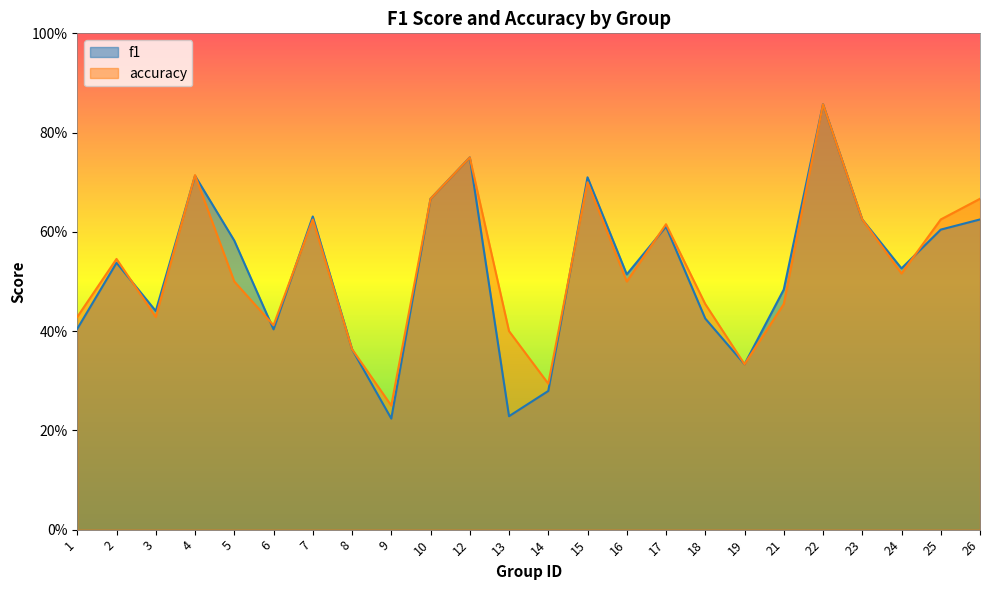

What is the average value of the accuracy series?

0.5